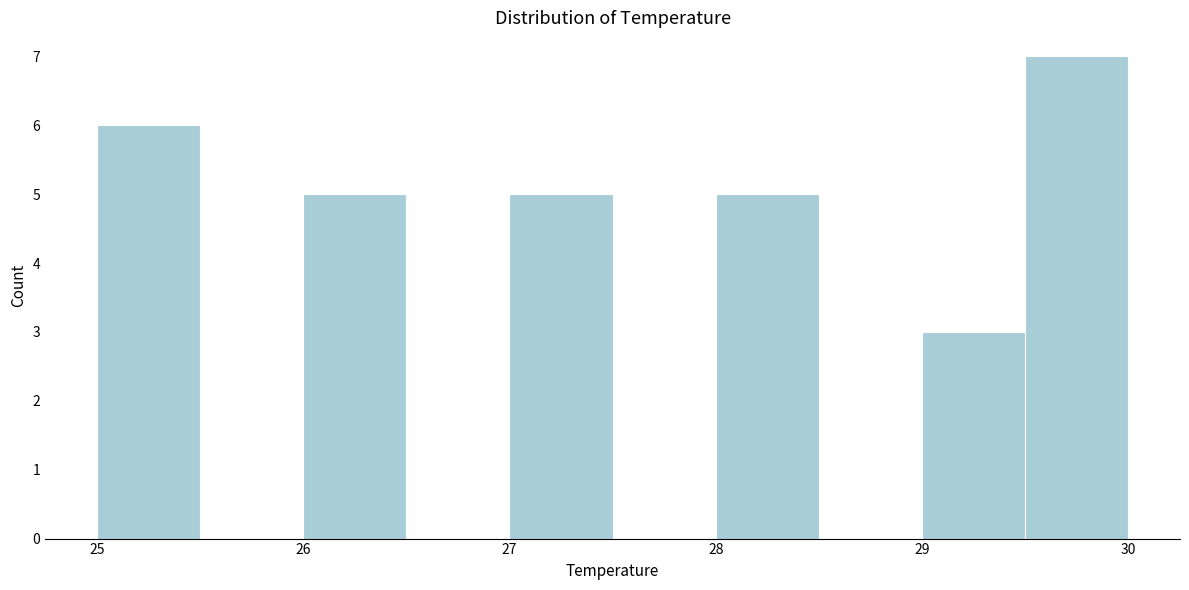

Reading left to right, transcribe this chart: for each bar, give the range it covers on the x-axis and its height. The values are not printed on the chart, so give them approximately, as read against the axis.

25.0 to 25.5: 6
25.5 to 26.0: 0
26.0 to 26.5: 5
26.5 to 27.0: 0
27.0 to 27.5: 5
27.5 to 28.0: 0
28.0 to 28.5: 5
28.5 to 29.0: 0
29.0 to 29.5: 3
29.5 to 30.0: 7